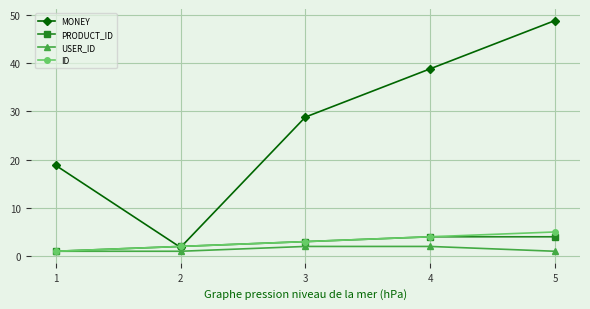

Is it true that USER_ID equals 2.0 at 4?

True